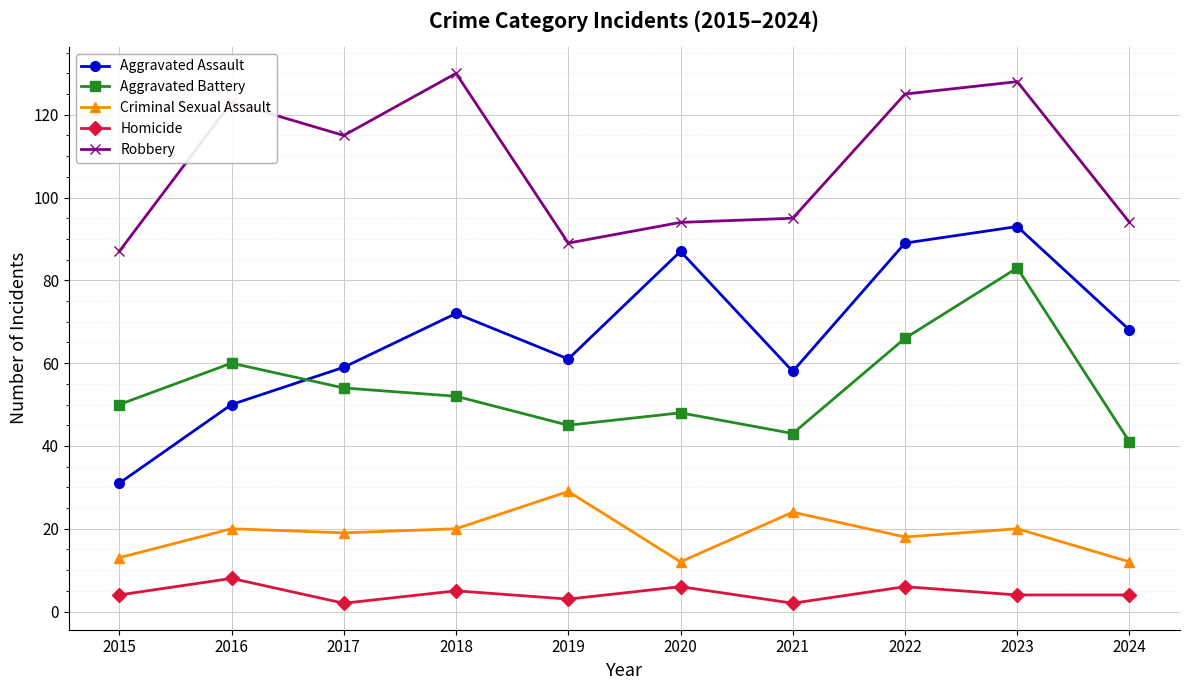

True or false: Homicide has more than 1 interior local peaks.

True